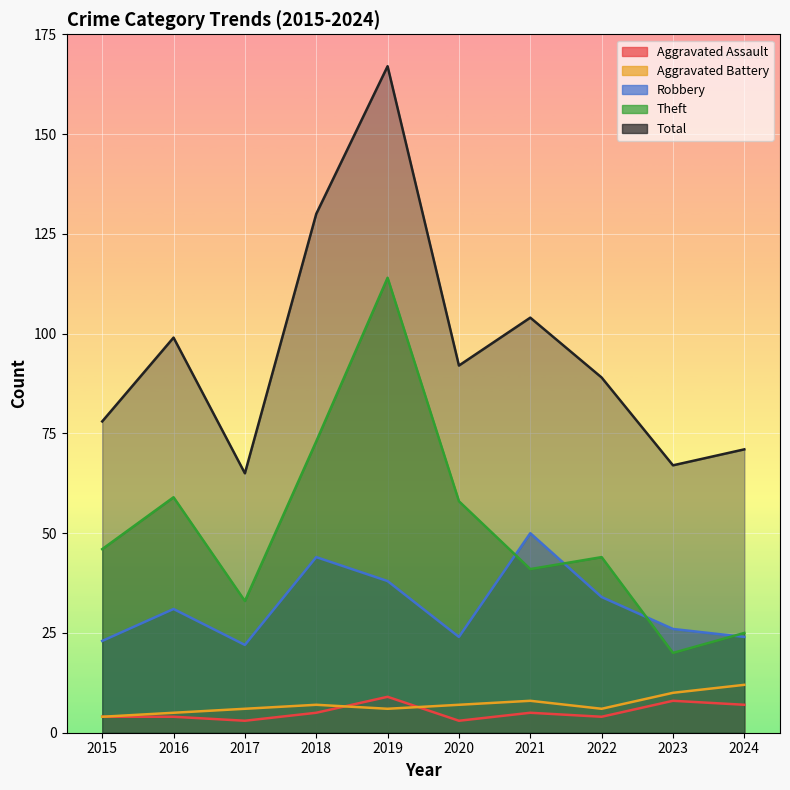

Is it true that Total equals 27 at 2015?

False